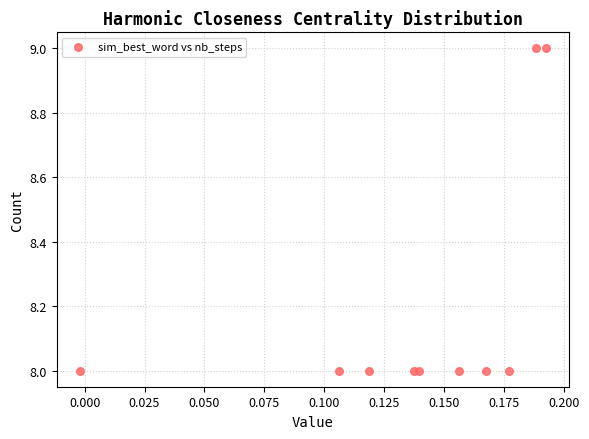

What is the average Y value?

8